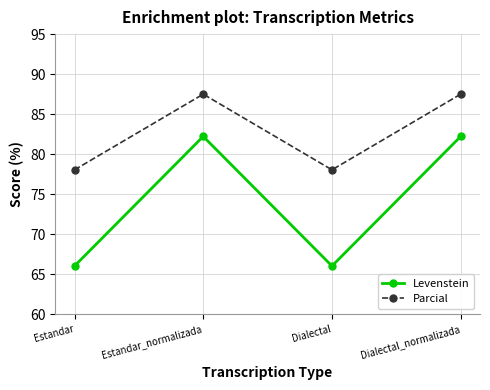

The Levenstein series shows 66.0 at Estandar. True or false?

True